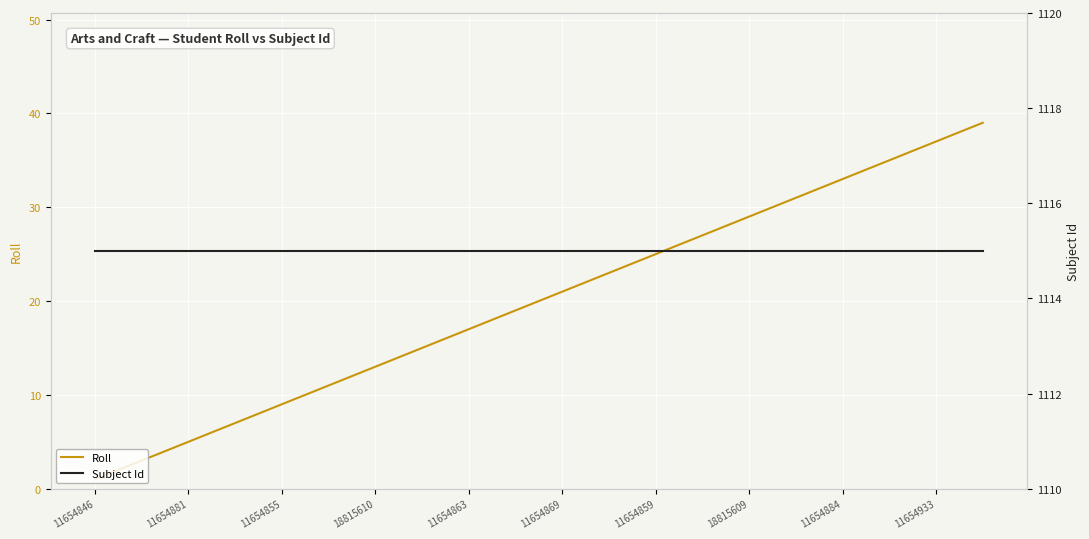

Reading left to right, extract all data points from this chart.

Roll: 1	2	3	4	5	6	7	8	9	10	11	12	13	14	15	16	17	18	19	20	21	22	23	24	25	26	27	28	29	30	31	32	33	34	35	36	37	38	39
Subject Id: 1115	1115	1115	1115	1115	1115	1115	1115	1115	1115	1115	1115	1115	1115	1115	1115	1115	1115	1115	1115	1115	1115	1115	1115	1115	1115	1115	1115	1115	1115	1115	1115	1115	1115	1115	1115	1115	1115	1115